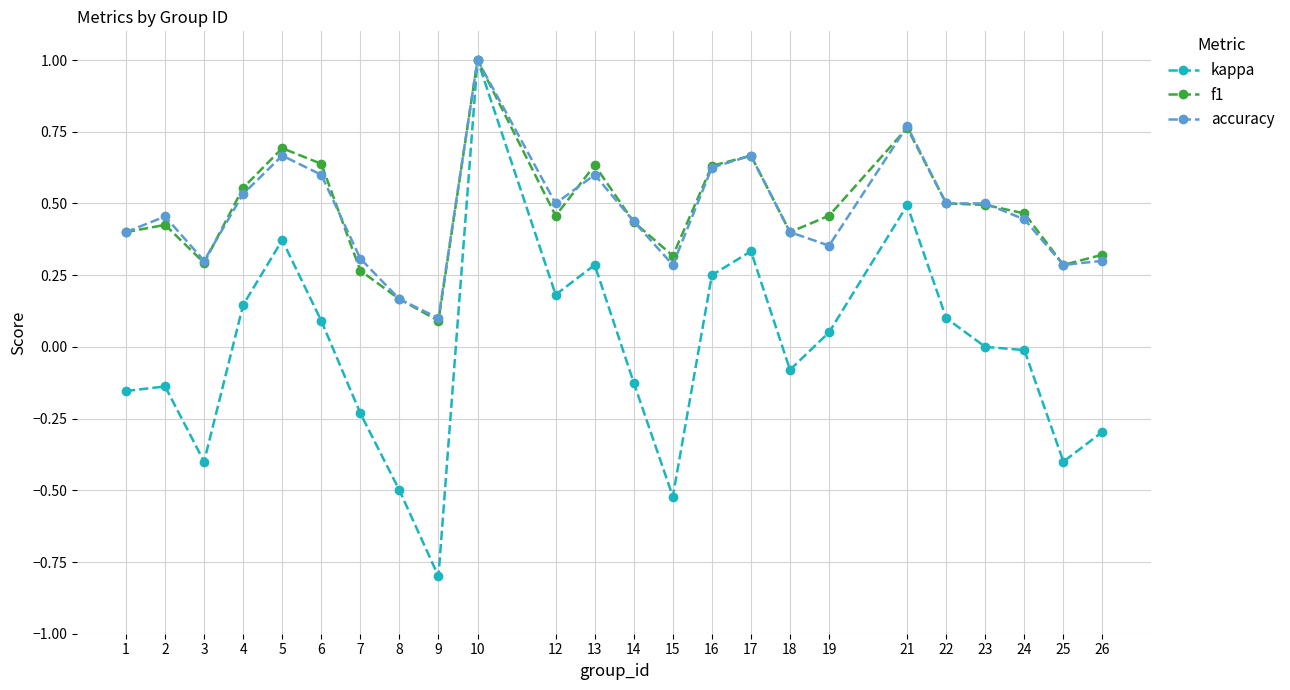

Which series has the largest range (max minus min)?

kappa